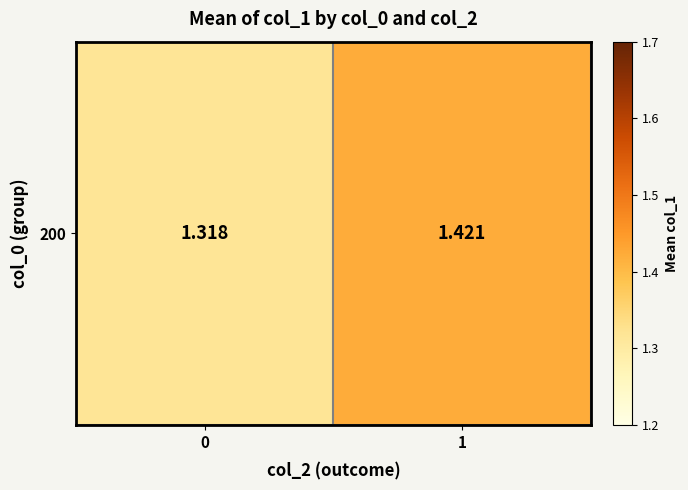

Rank the categories by value from lowest to highest.

0, 1